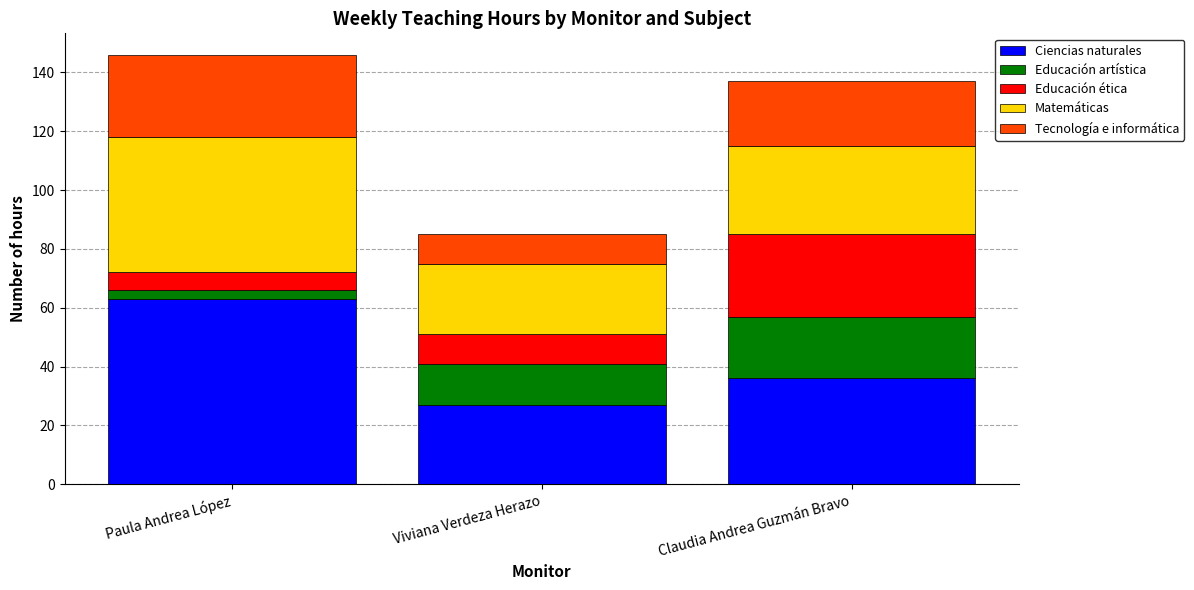

How many Ciencias naturales values are between 27 and 63?

3